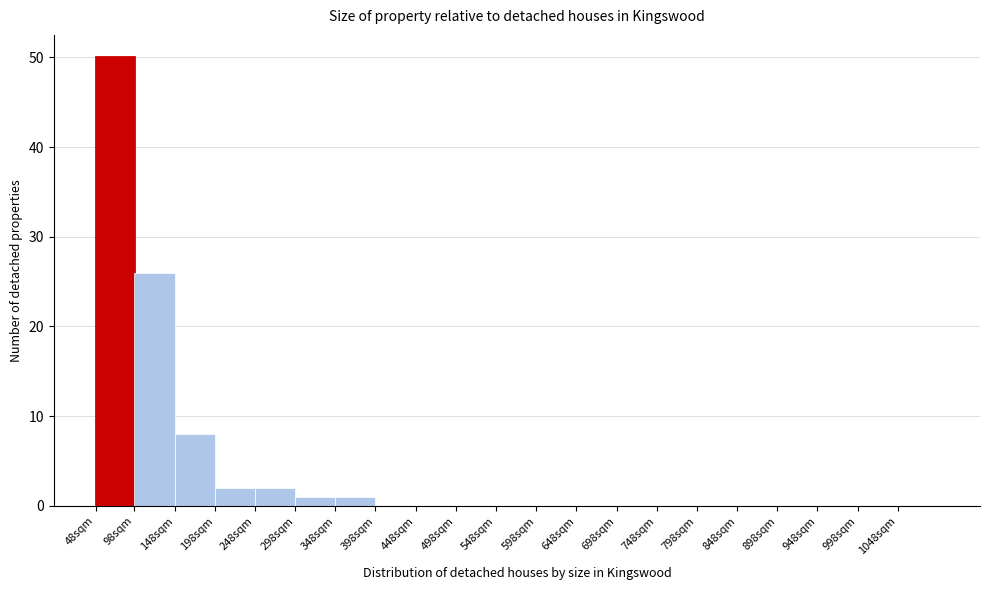

Reading right to left, transcribe all the data shown in this chart.

1048sqm=0	998sqm=0	948sqm=0	898sqm=0	848sqm=0	798sqm=0	748sqm=0	698sqm=0	648sqm=0	598sqm=0	548sqm=0	498sqm=0	448sqm=0	398sqm=0	348sqm=1	298sqm=1	248sqm=2	198sqm=2	148sqm=8	98sqm=26	48sqm=50